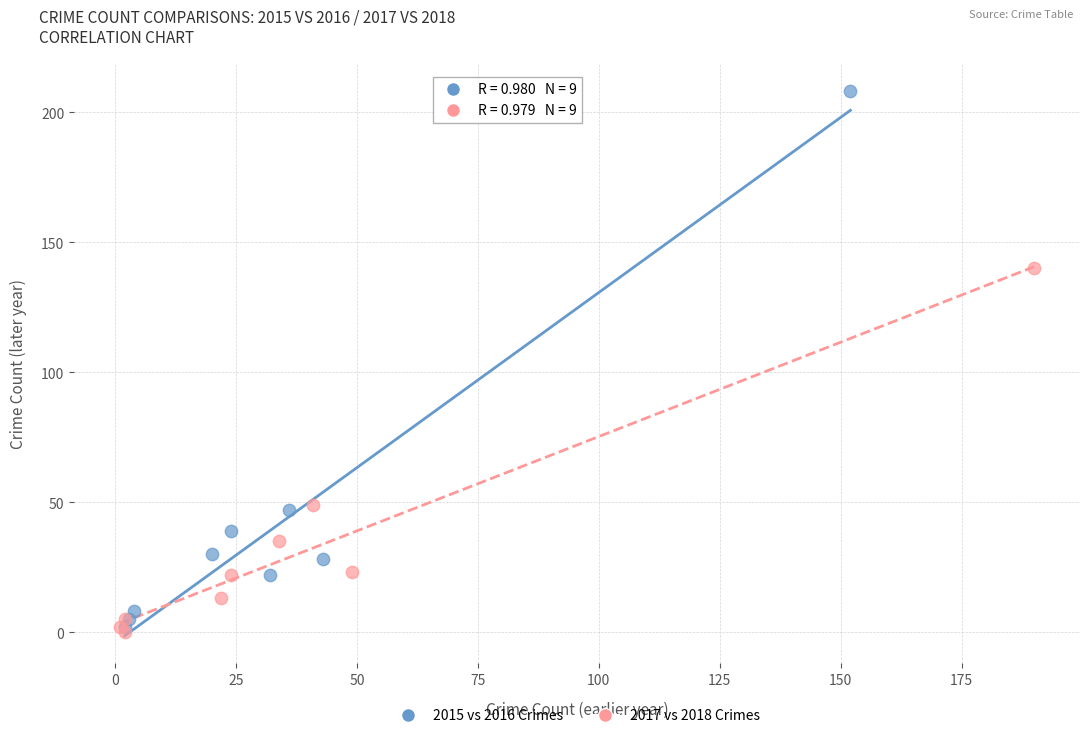

Which series contains the highest Y value?

2015 vs 2016 Crimes